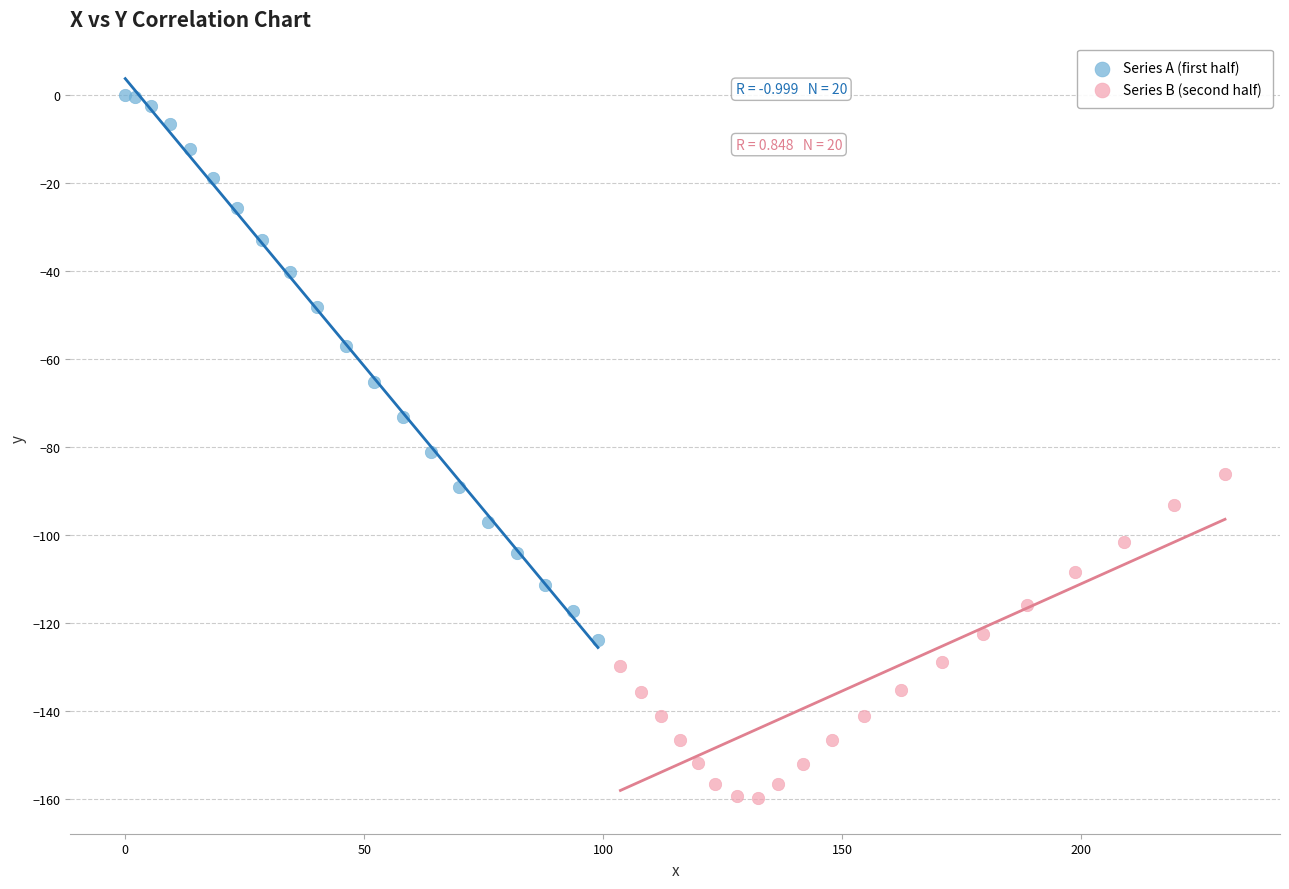

What are all the series names shown in the legend?

Series A (first half), Series B (second half)